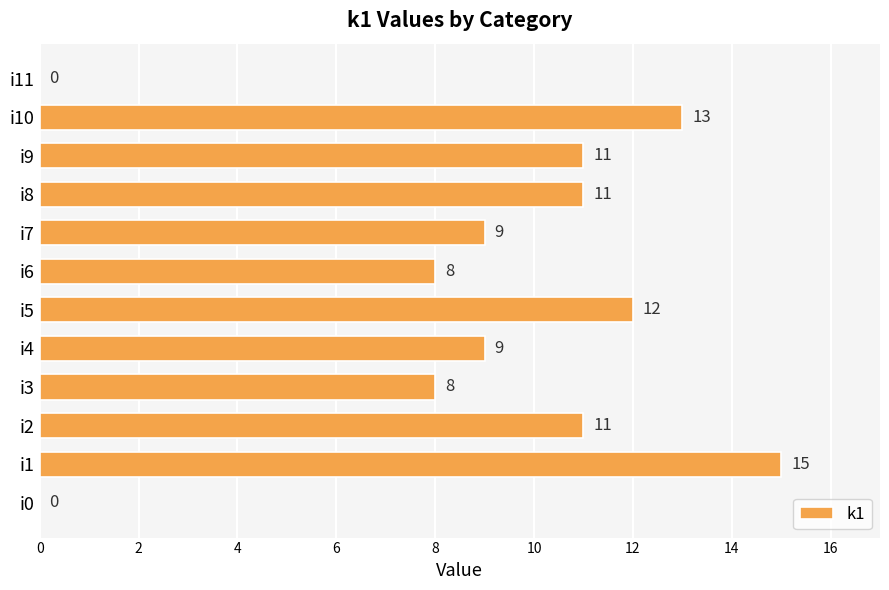

The chart shows a value of 4 at i2. True or false?

False